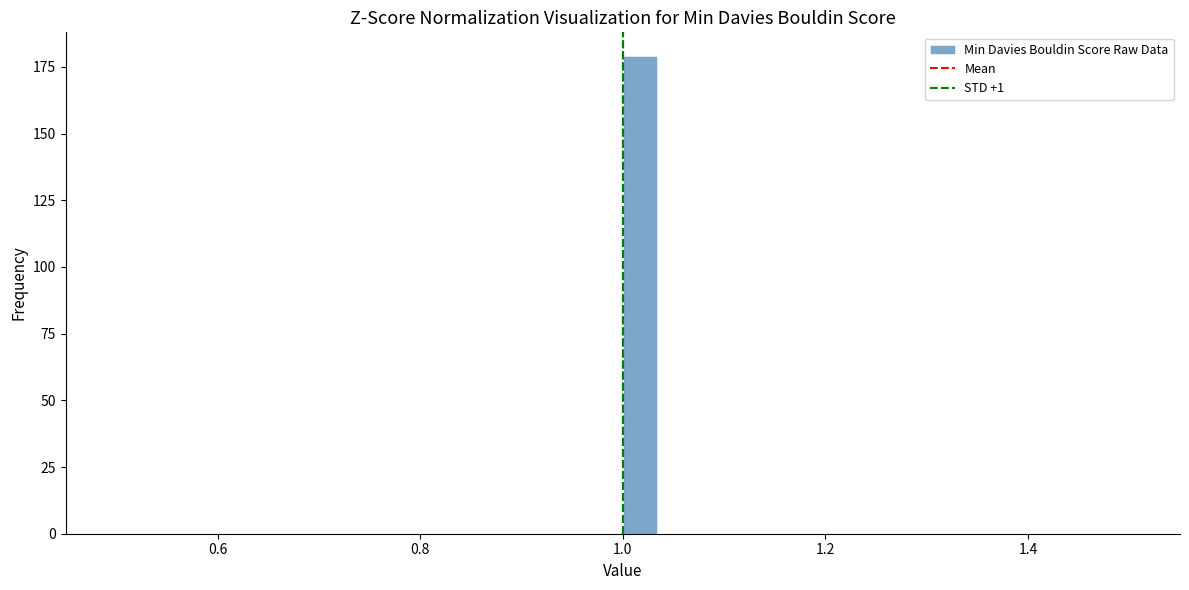

Around what value on the x-axis is the tallest bar? Give the approximate position of its centre, as read against the axis.

1.02